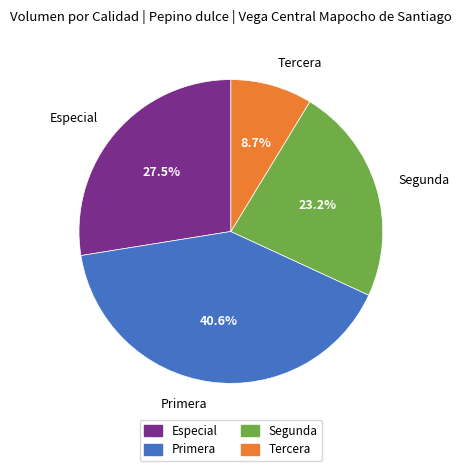

What percentage is the Tercera slice, to the nearest percent?

9%